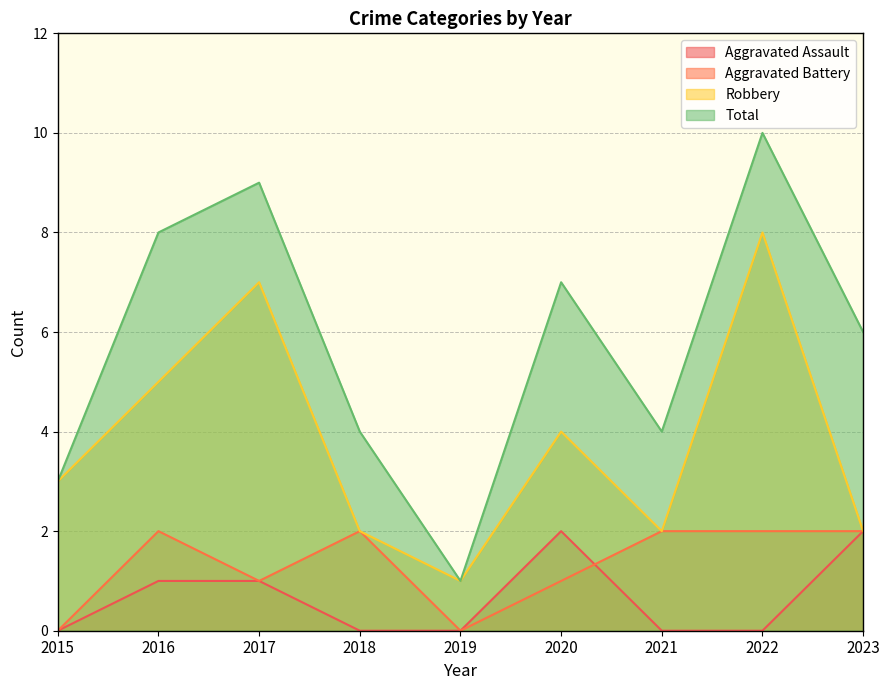

Which label corresponds to the largest value in the chart?

2022